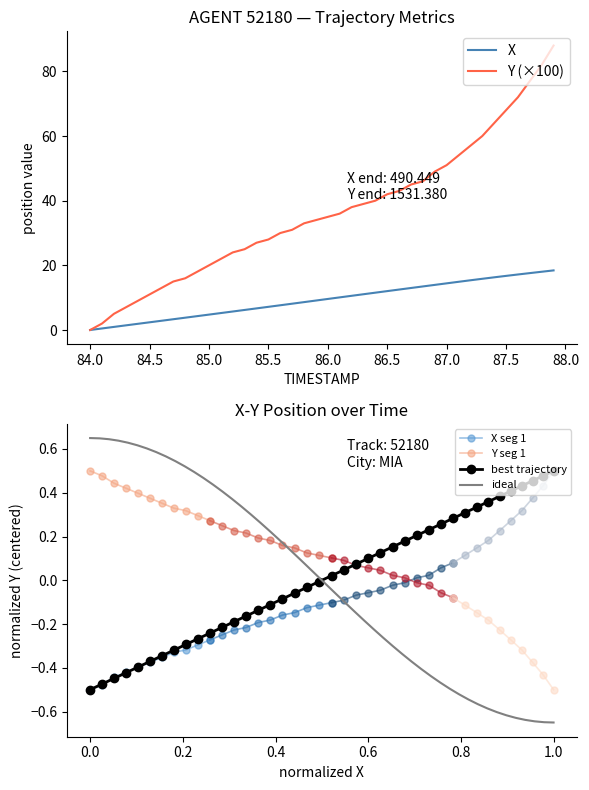

Which category has the lowest value in the Y (×100) series?

84.0